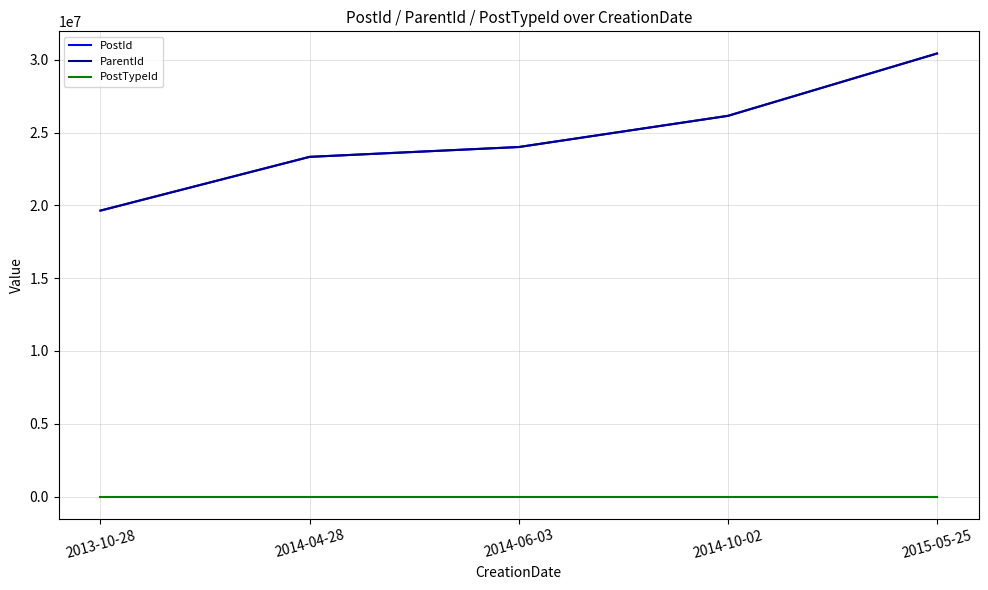

The ParentId series shows 5377206 at 2014-04-28. True or false?

False